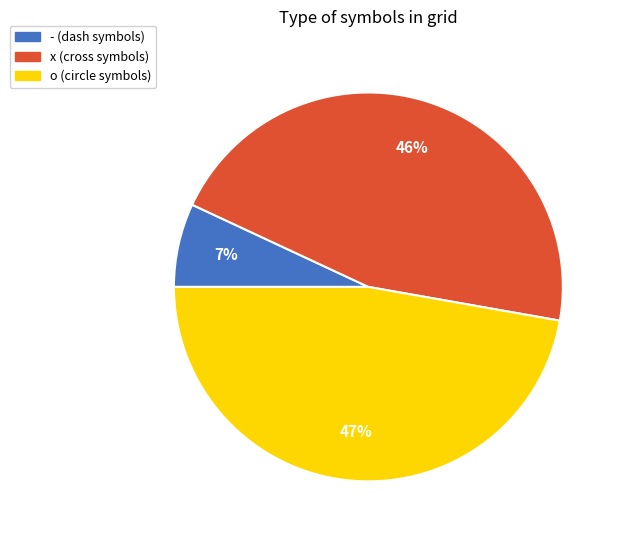

How many slices are in this pie chart?

3